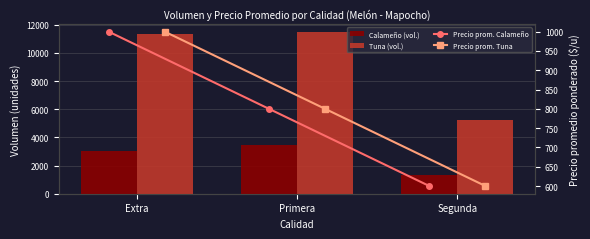

The value of Calameño at Extra is 1717. True or false?

False